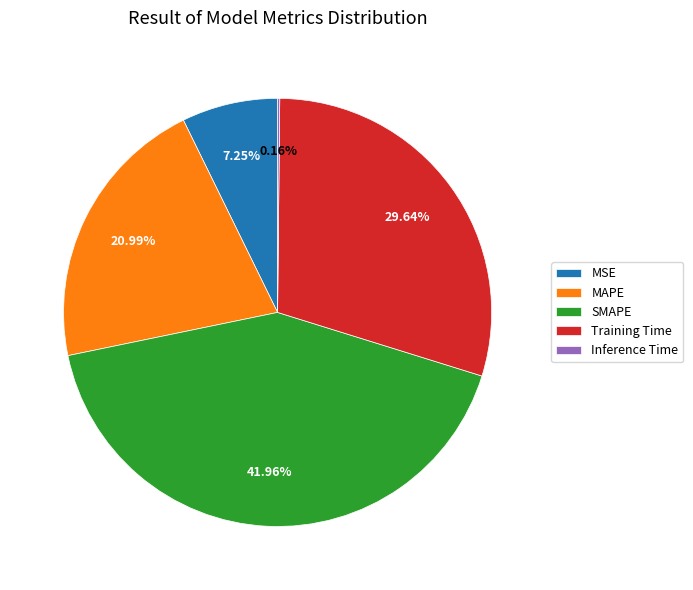

To the nearest percent, what percentage of the pie is MSE?

7%